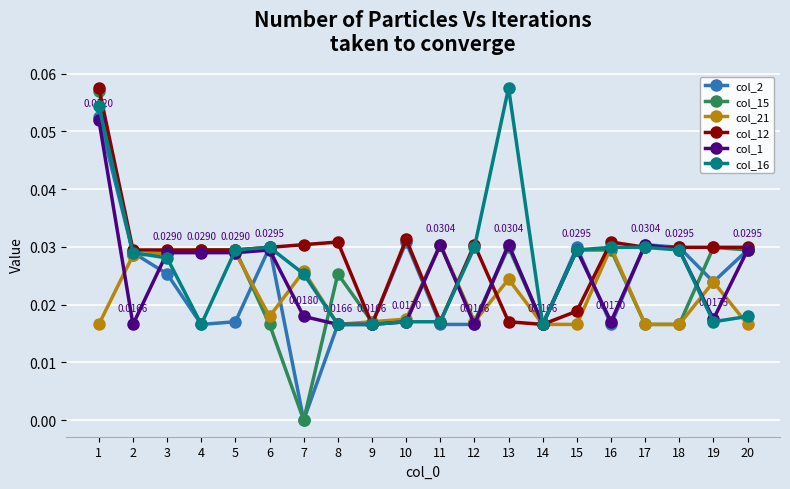

What is the sum of all col_16 values?

0.5